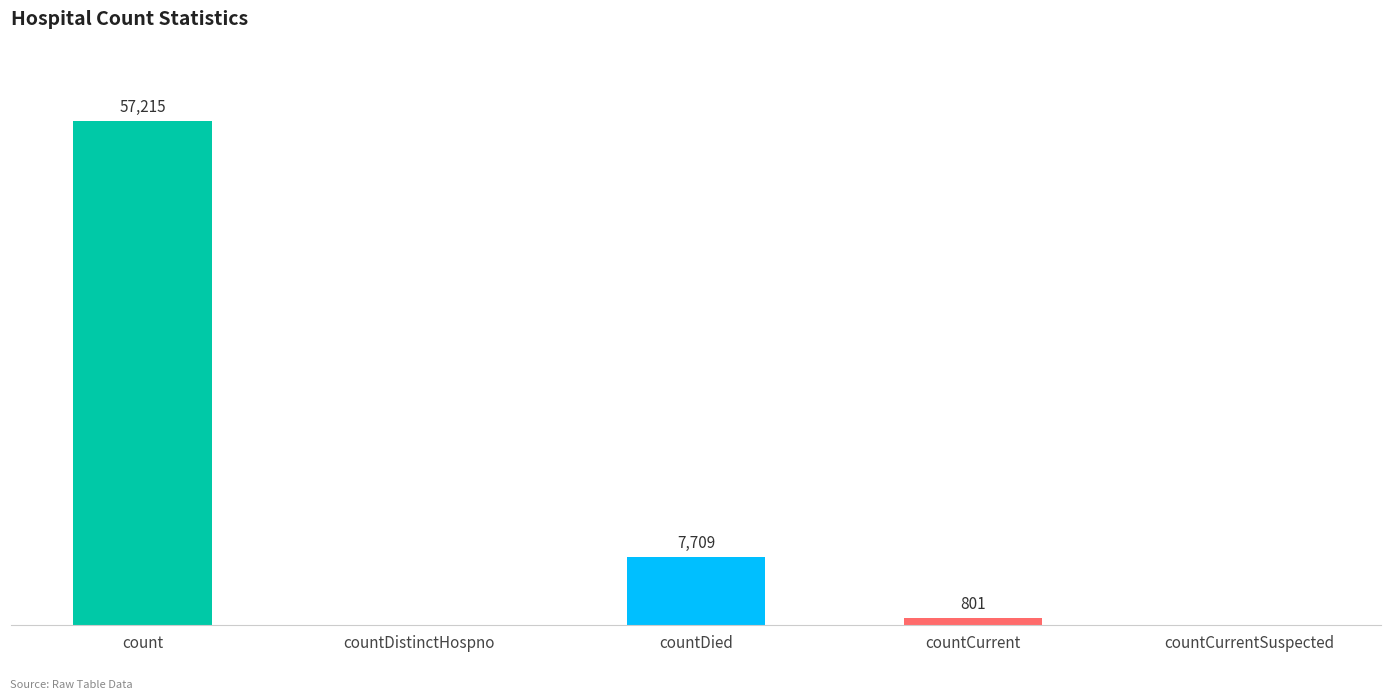

At which label is the value closest to 28607?

countDied